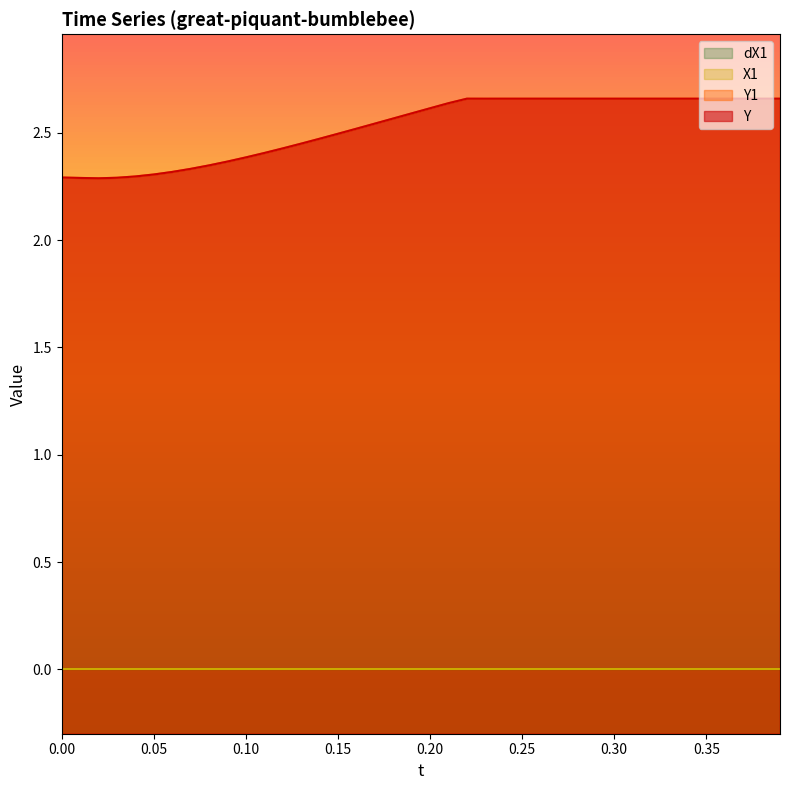

Does the chart display data point markers on the line(s)?

No